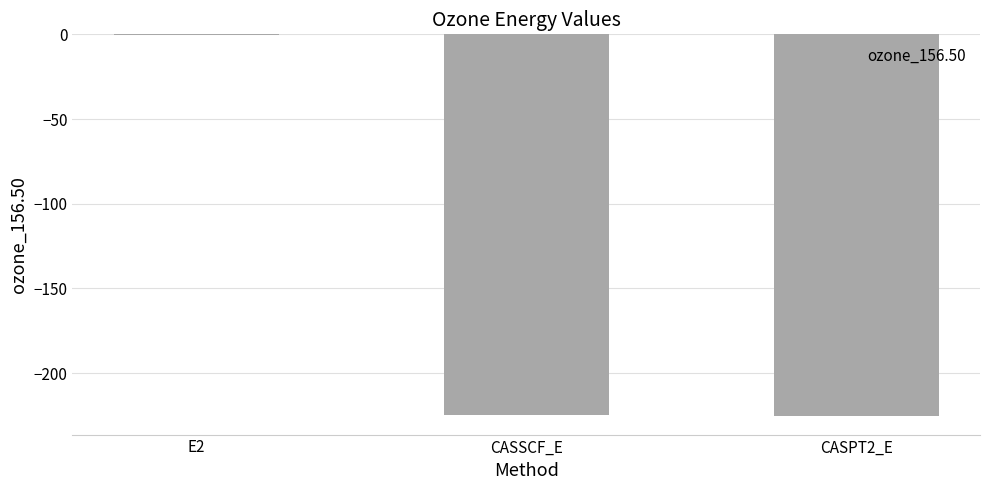

Are the bars horizontal?

No